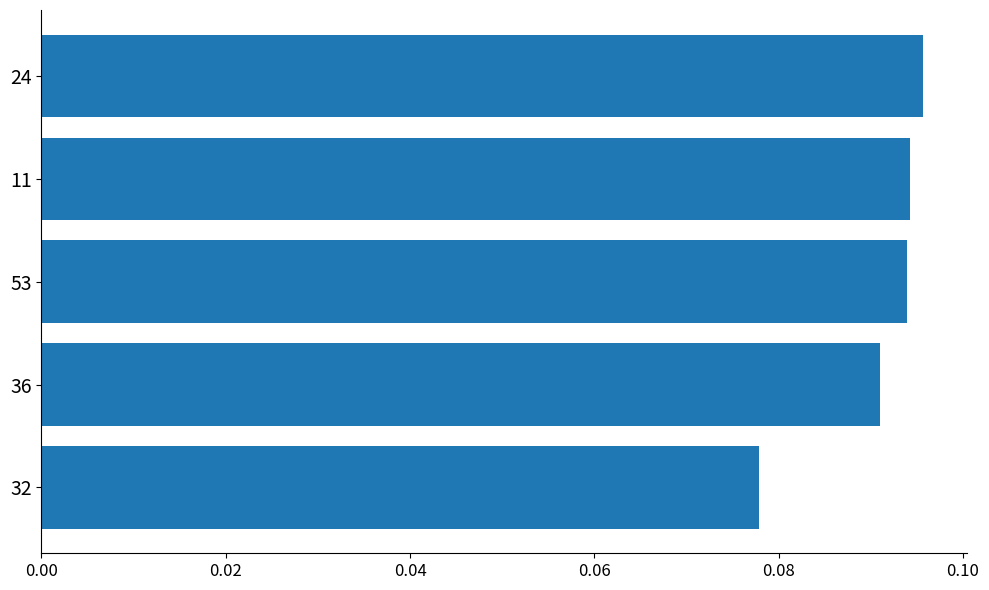

What is the sum of all values?

0.5